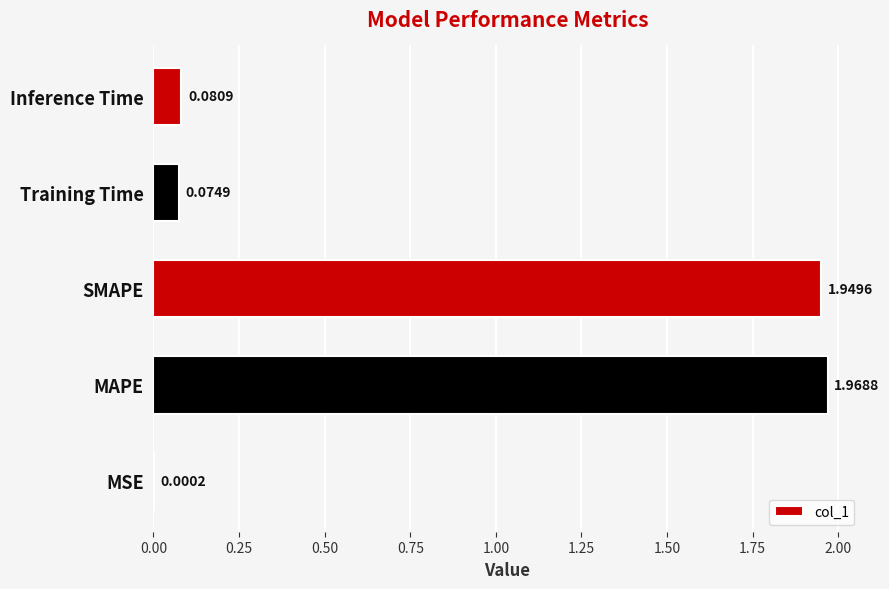

What is the change in value from MSE to MAPE?

+2.0